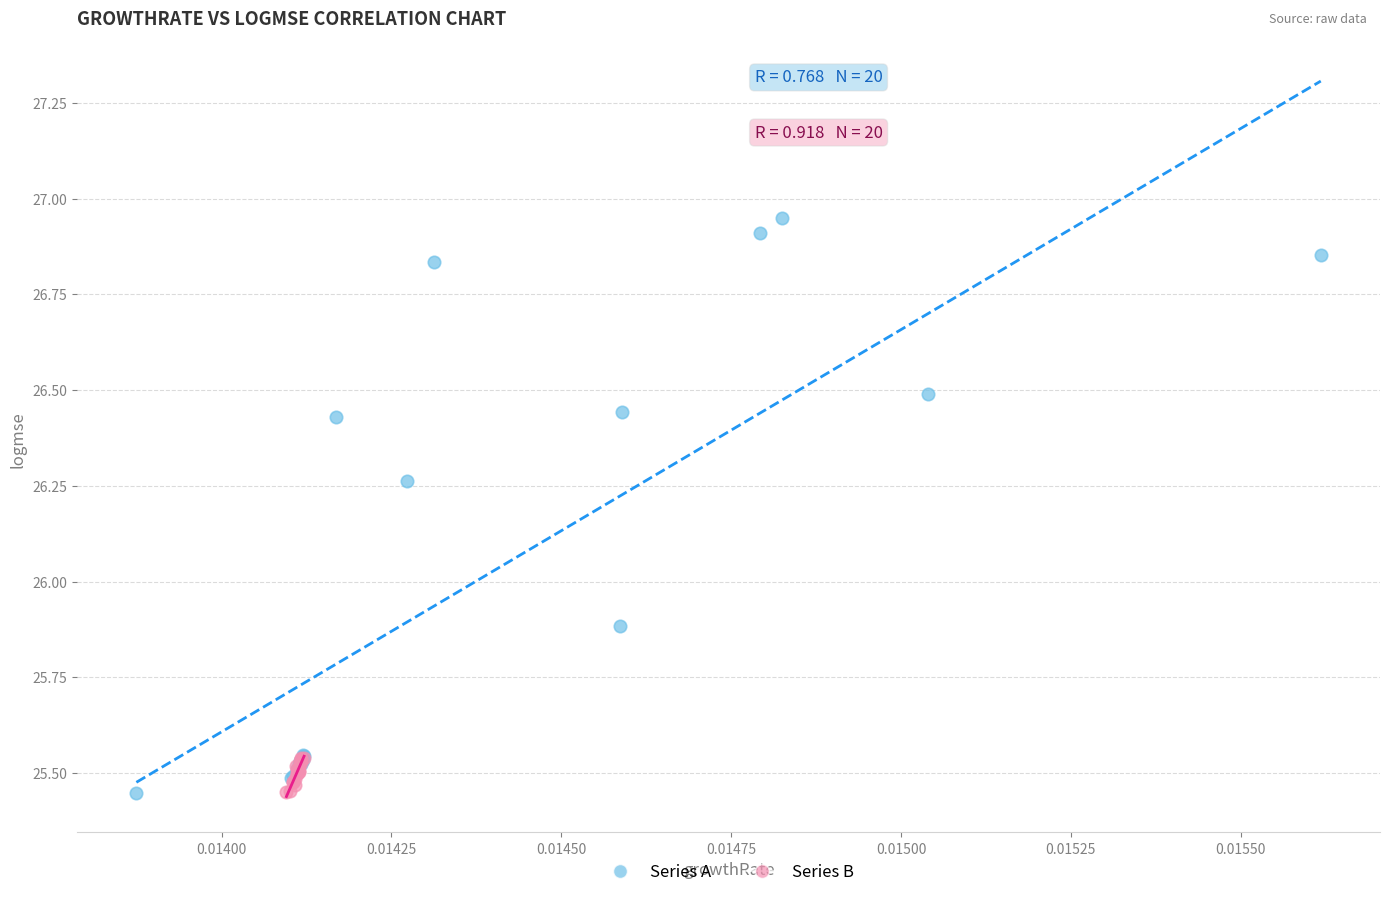

Which series has the widest spread of Y values?

Series A